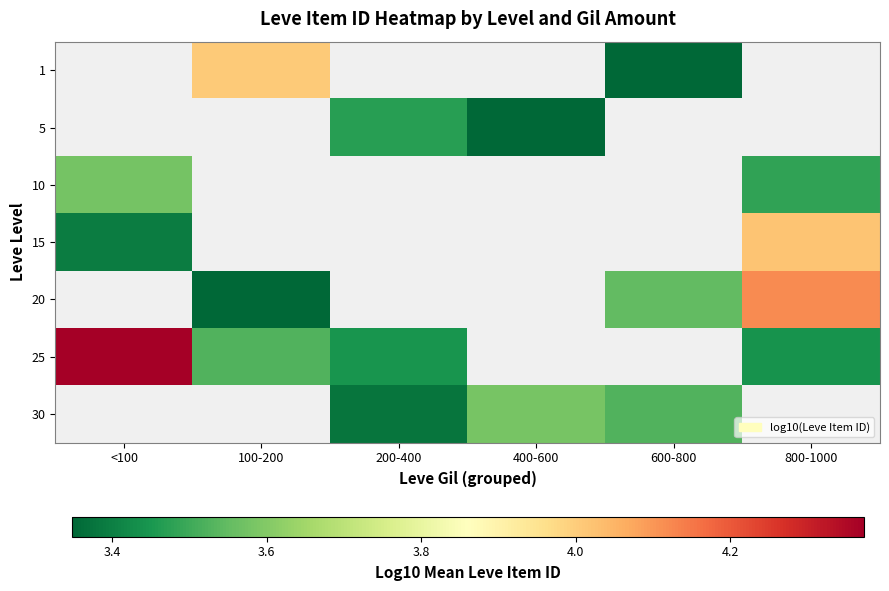

Is it true that row_5 equals 1.1 at 800-1000?

False